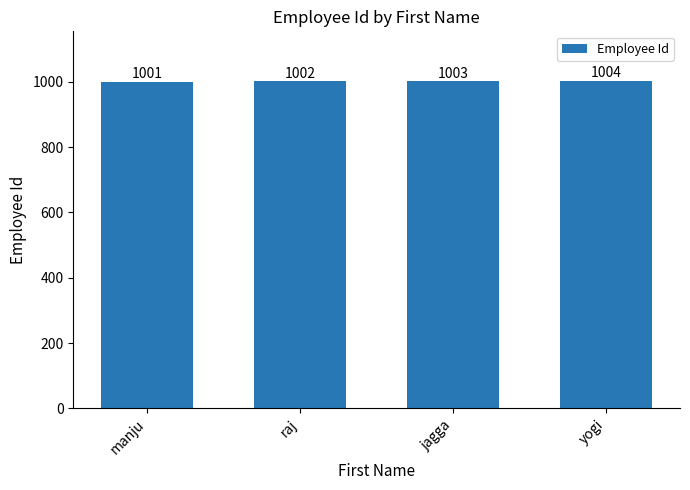

Rank the categories by value from highest to lowest.

yogi, jagga, raj, manju